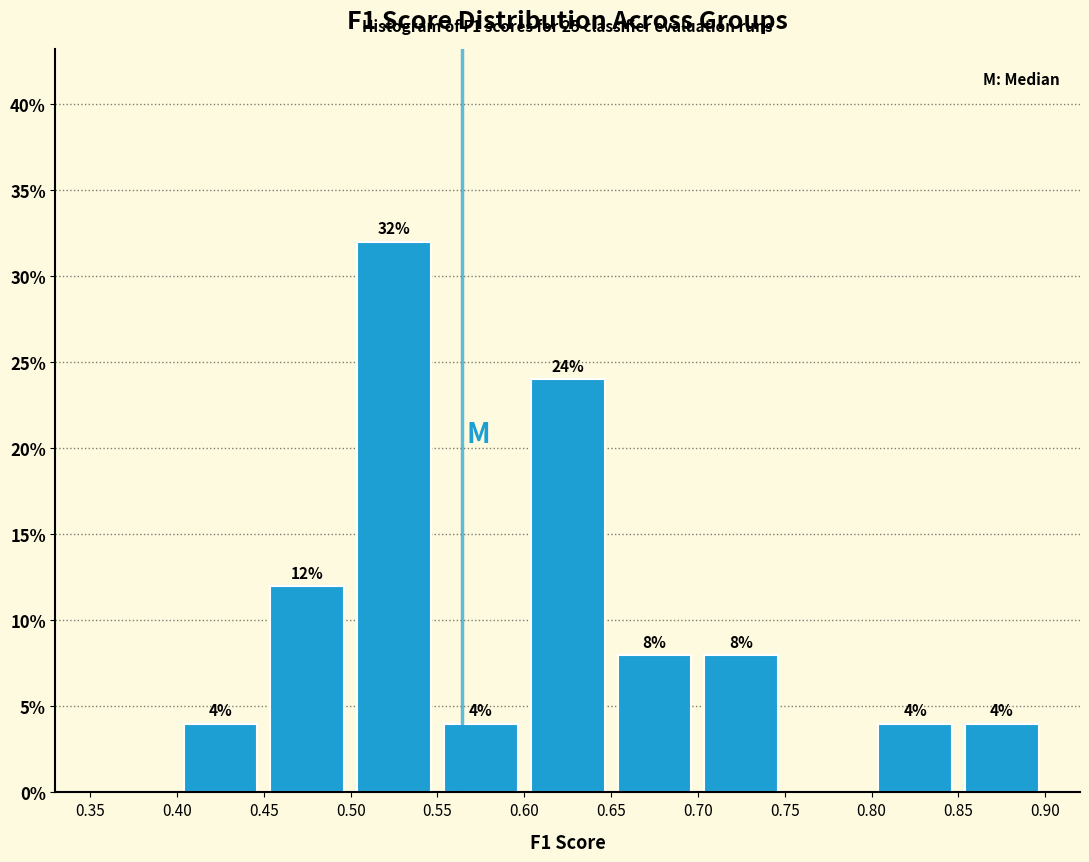

Which range on the x-axis has the tallest bar?

0.50 to 0.55